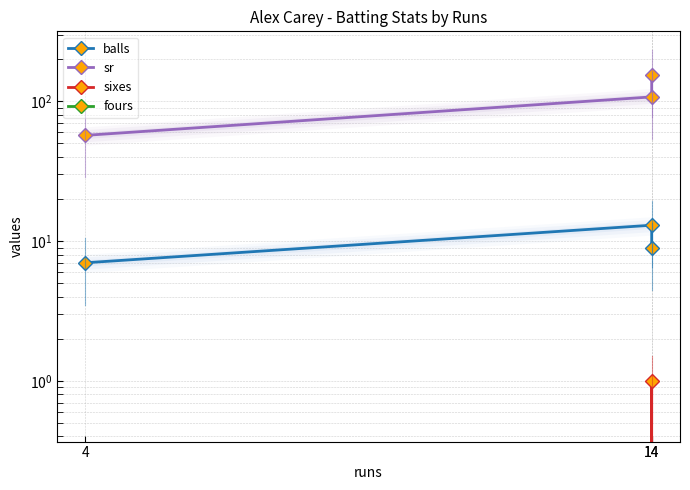

Which category has the highest value in the fours series?

4